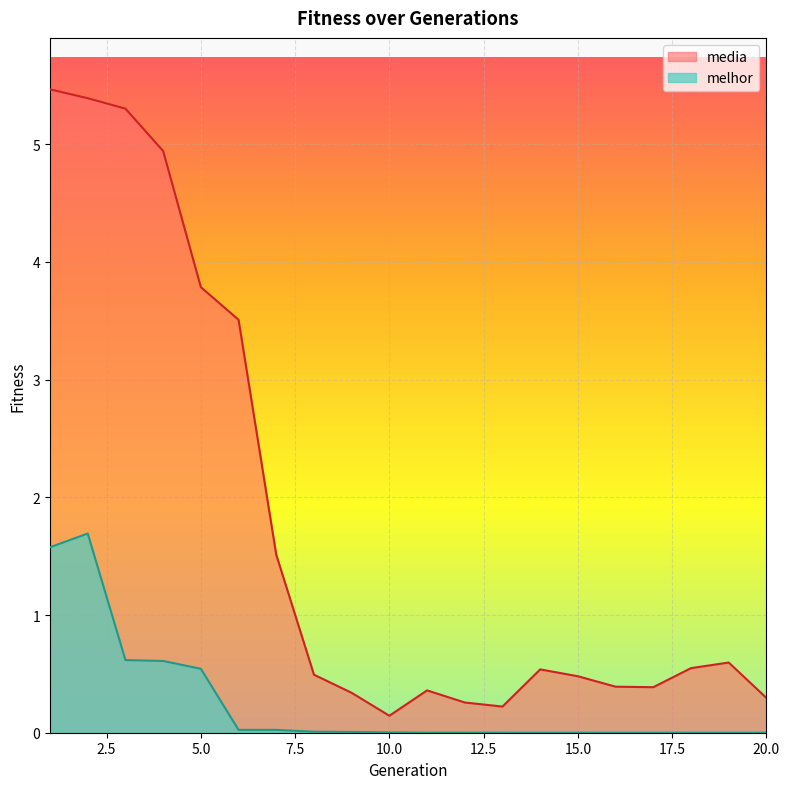

Count the number of data series in this chart.

2